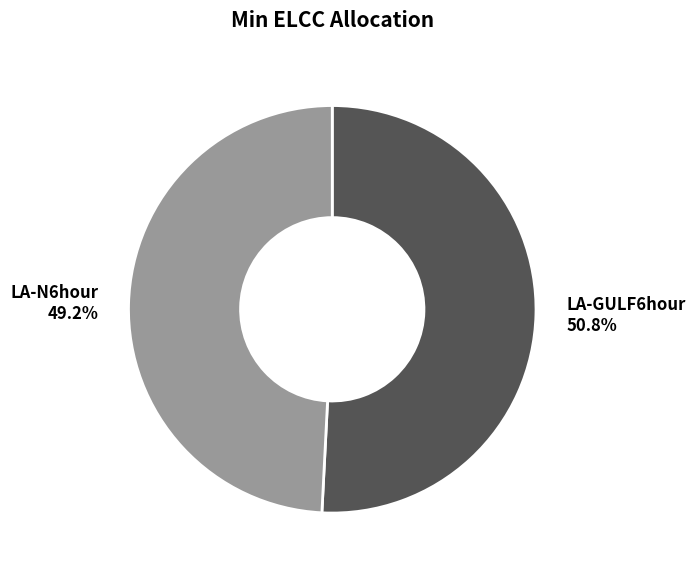

What is the smallest slice in the pie chart?

LA-N6hour